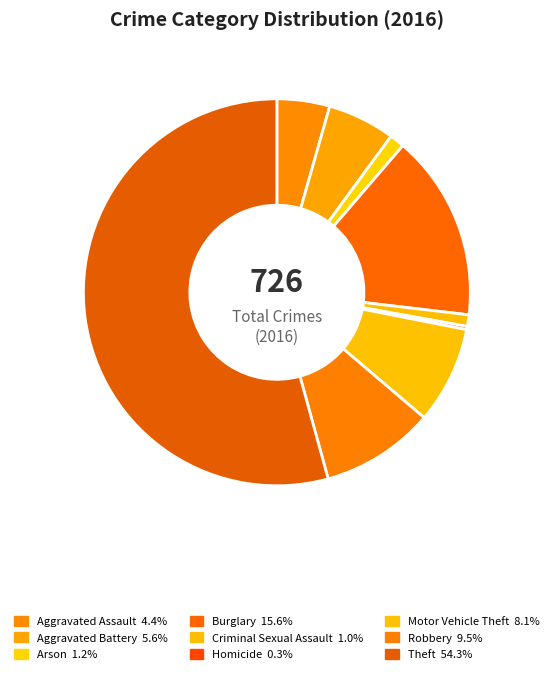

Is it true that Theft is 54% of the pie?

True